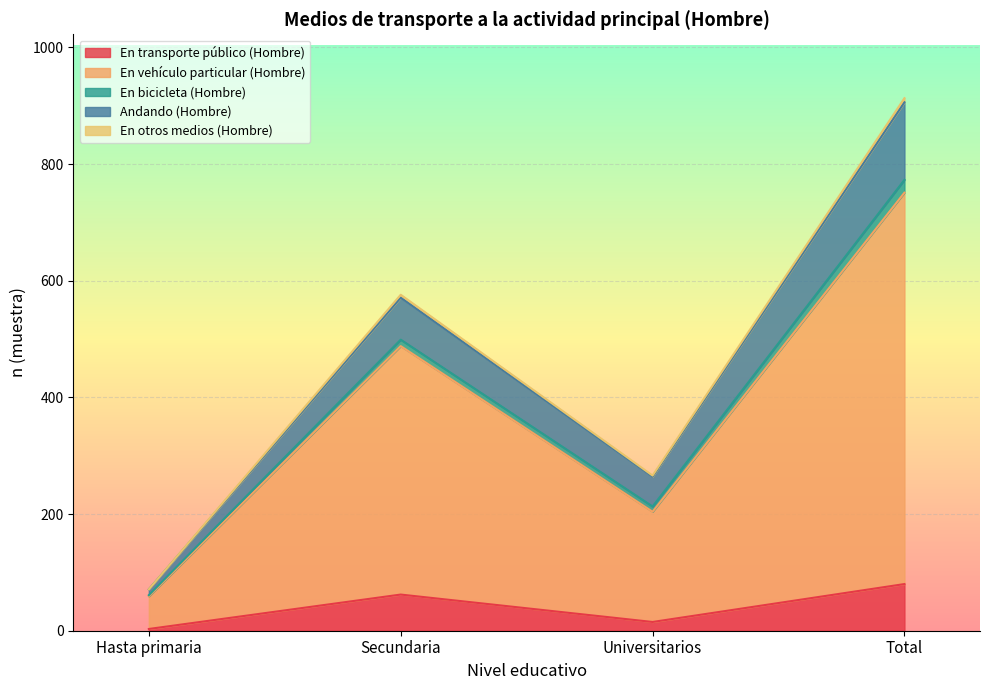

True or false: Andando (Hombre) and En vehículo particular (Hombre) cross at least once.

False